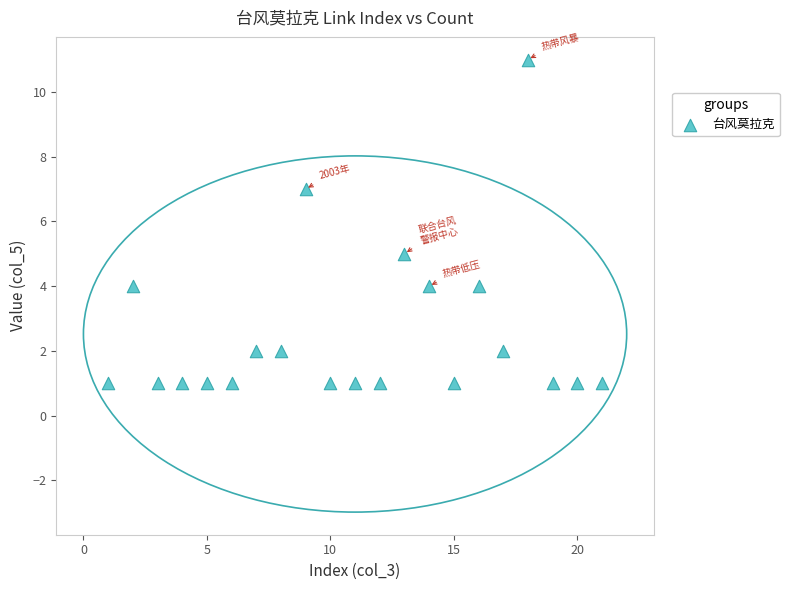

What is the range of X values (max minus min)?

20